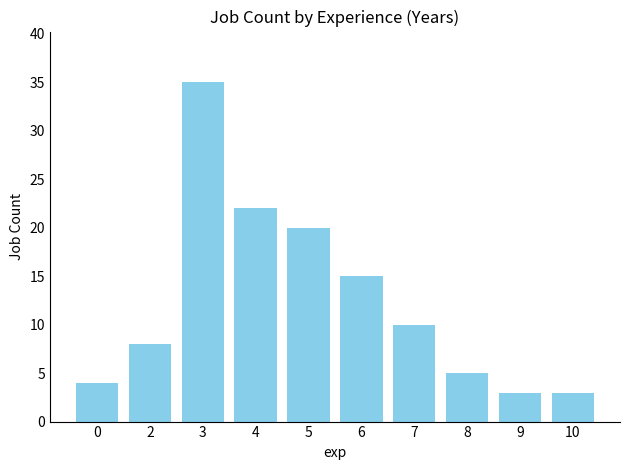

What is the value of the 5th bar from the left?

20